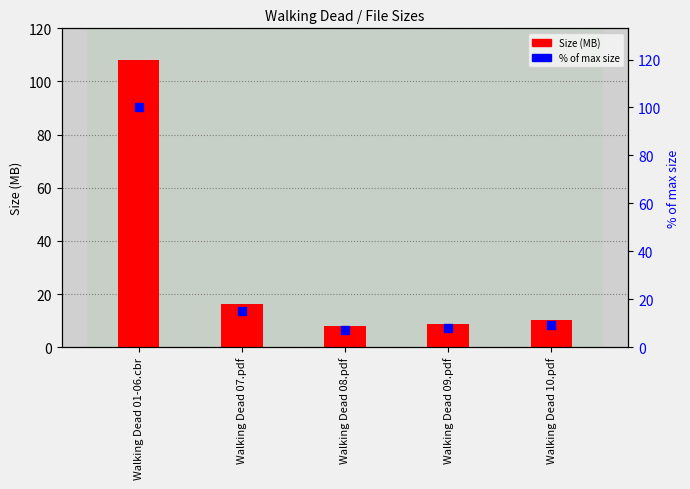

What is the total value across all series at Walking Dead 07.pdf?

31.2